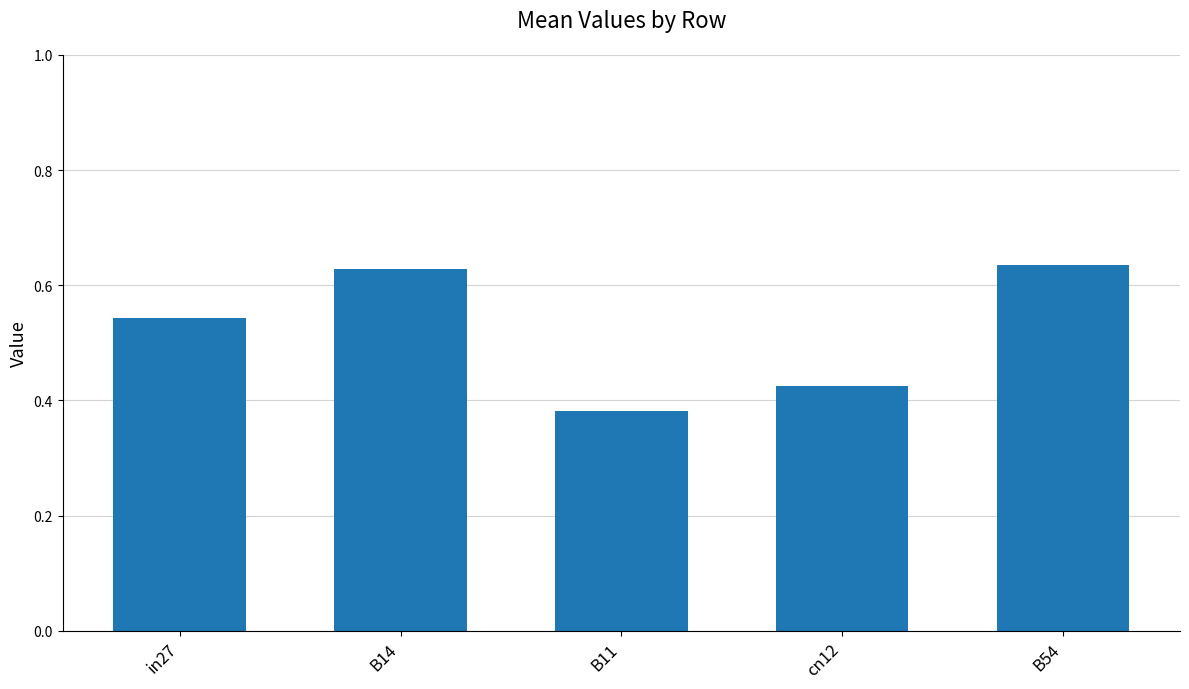

Between B14 and cn12, which is larger?

B14